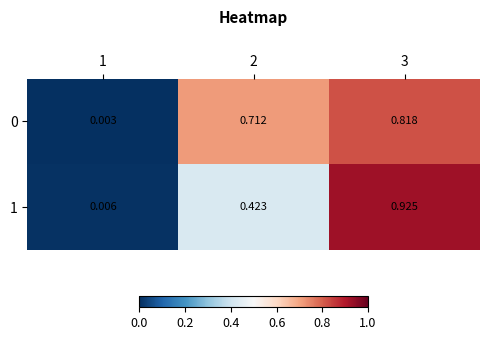

Is the value of 0 at 1 greater than the value of 1 at 1?

No